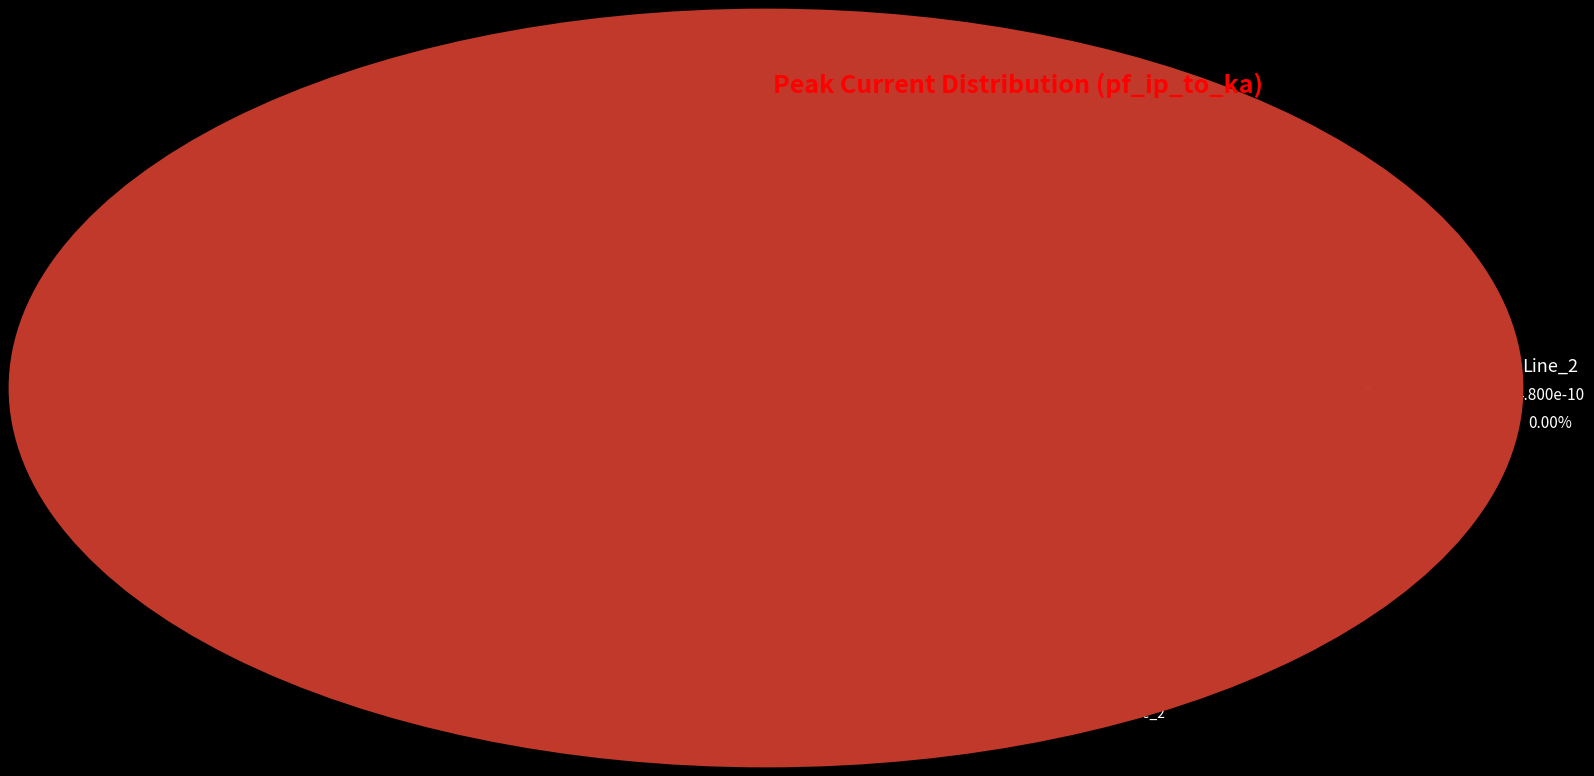

Do Line_0 and Line_1 together represent more than half of the pie?

Yes